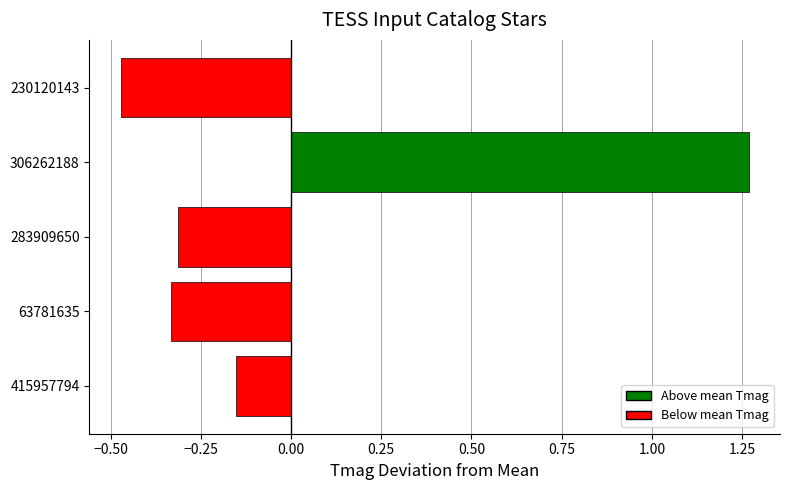

Does the chart contain any negative values?

Yes